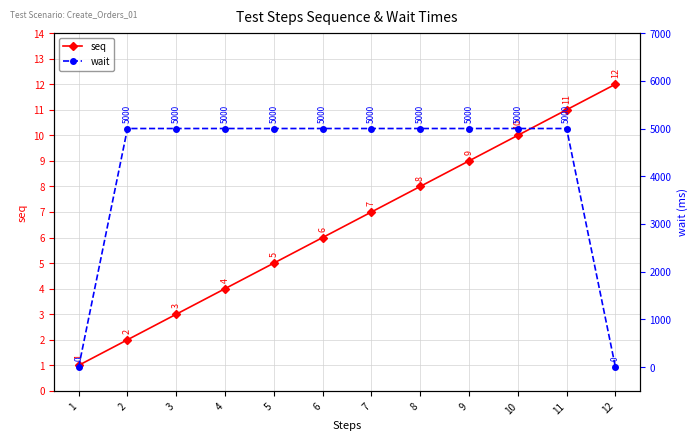

How many distinct data groups are displayed?

2